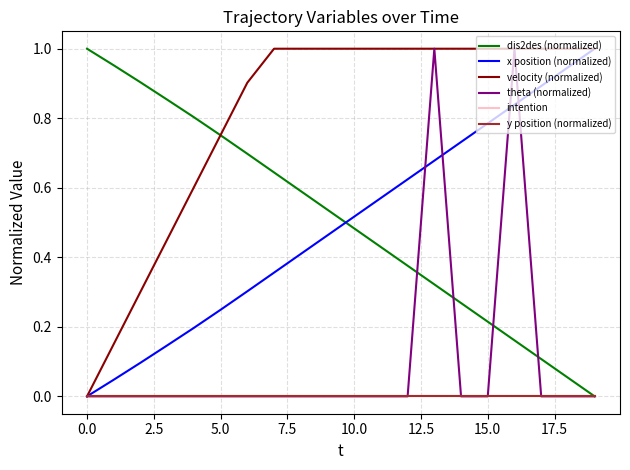

Does the chart have visible grid lines?

Yes